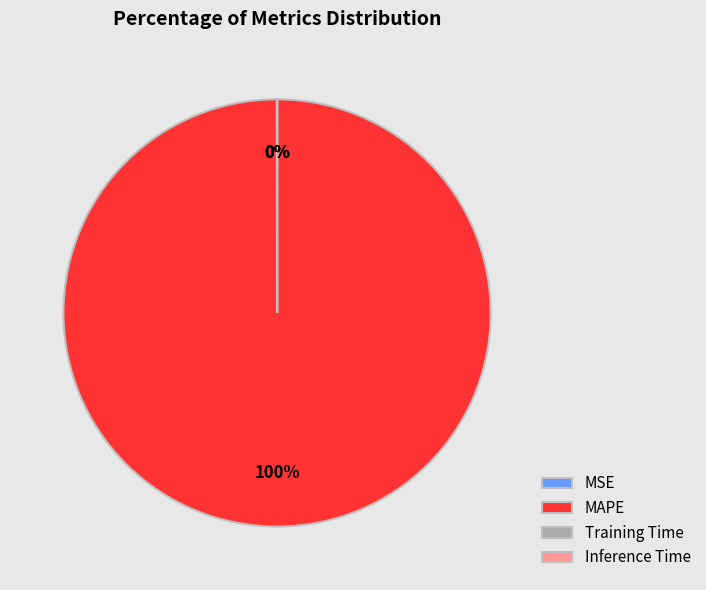

Which category has the biggest portion of the pie?

MAPE